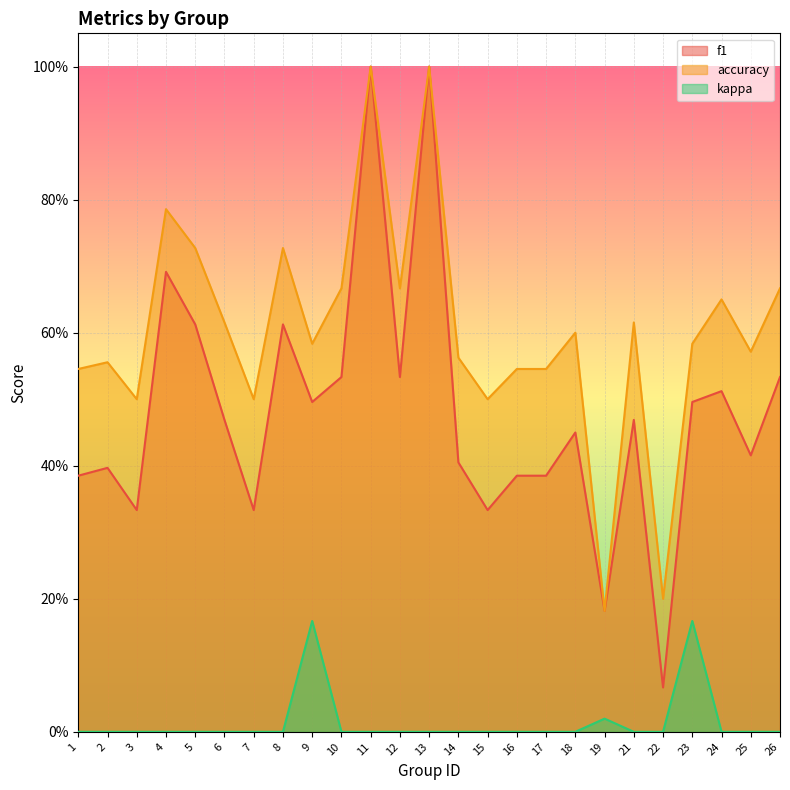

List the labels in order of accuracy value, smallest first.

19, 22, 3, 7, 15, 1, 16, 17, 2, 14, 25, 9, 23, 18, 6, 21, 24, 10, 12, 26, 5, 8, 4, 11, 13